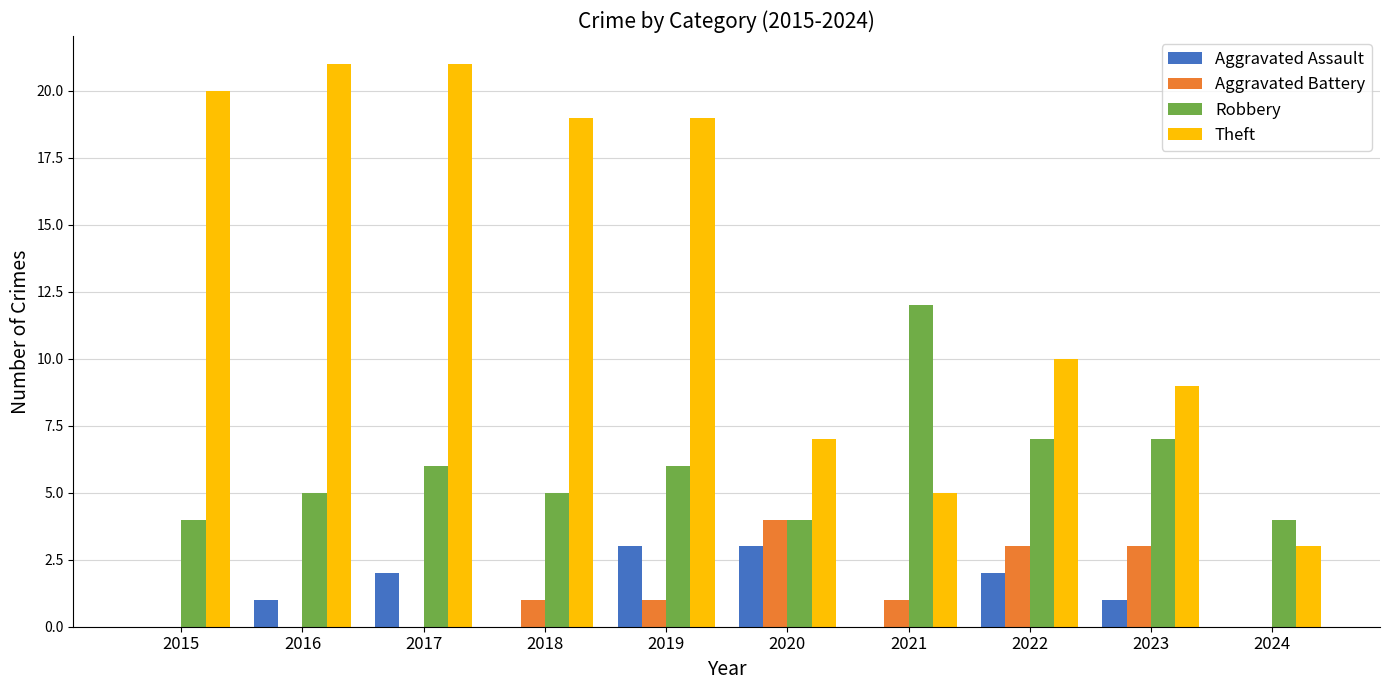

How many categories are shown in the chart?

10